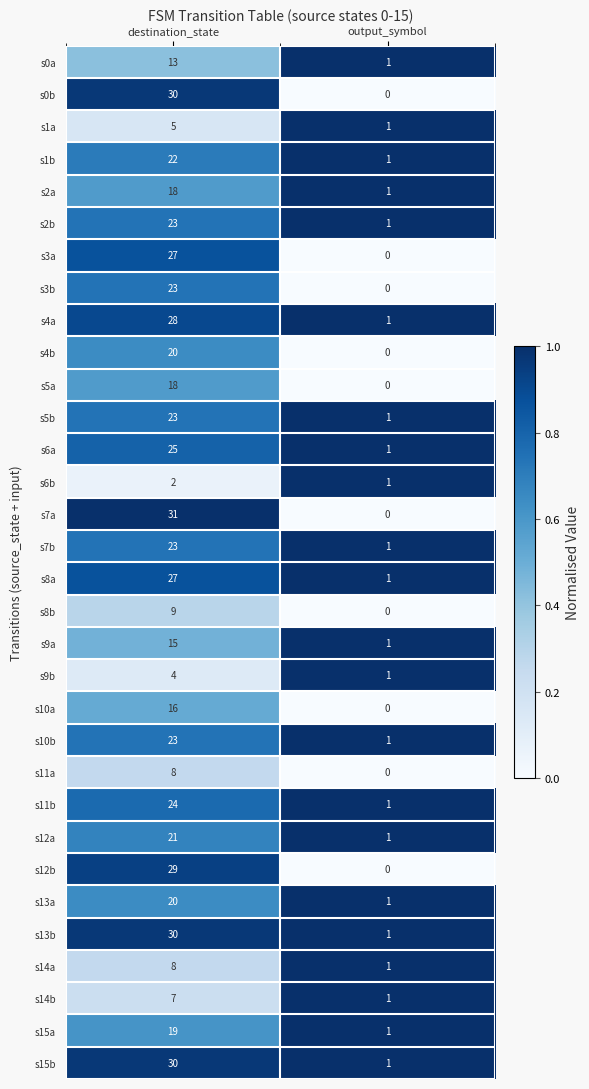

What is the maximum value shown in the chart?

31